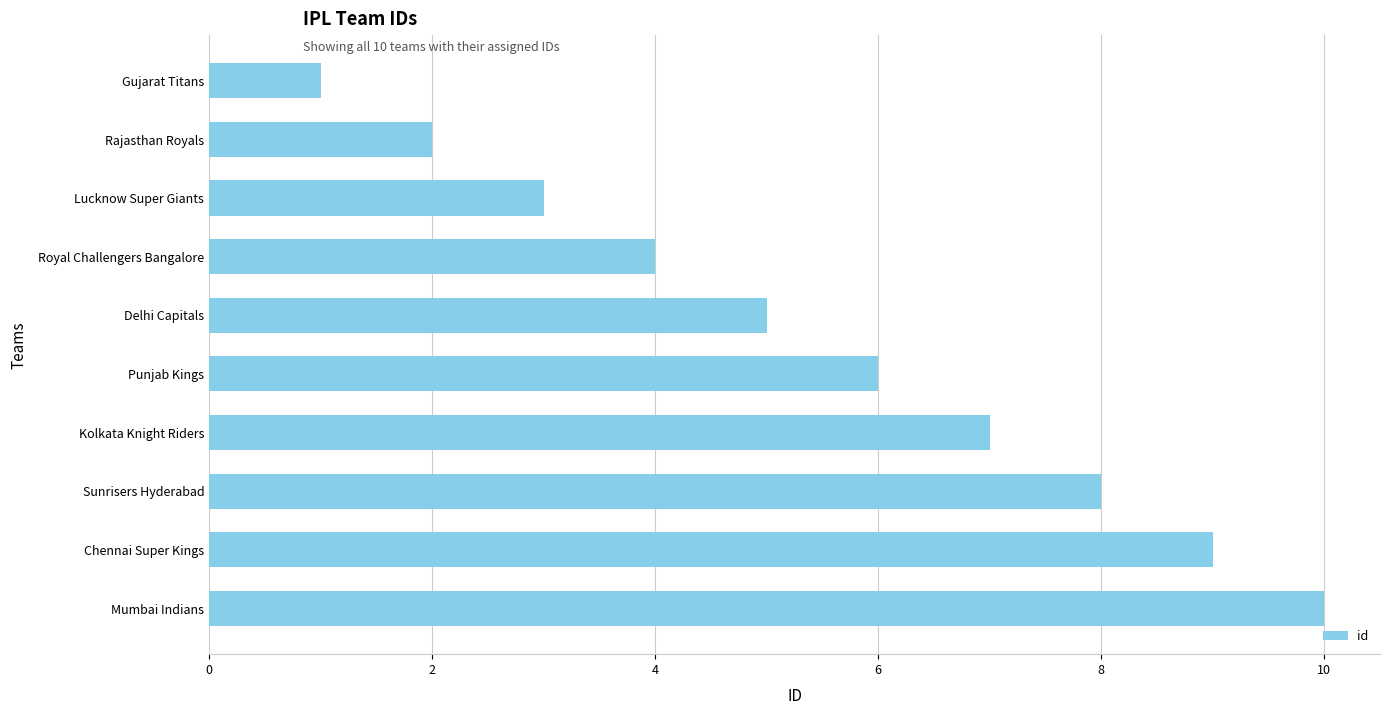

How many values are between 3 and 8?

6